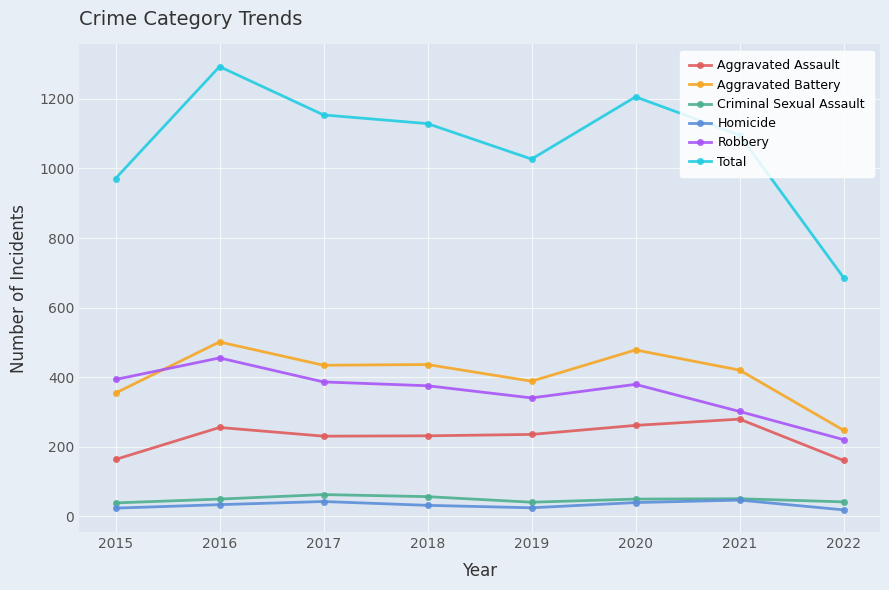

Rank the series by their maximum value, from lowest to highest.

Homicide, Criminal Sexual Assault, Aggravated Assault, Robbery, Aggravated Battery, Total